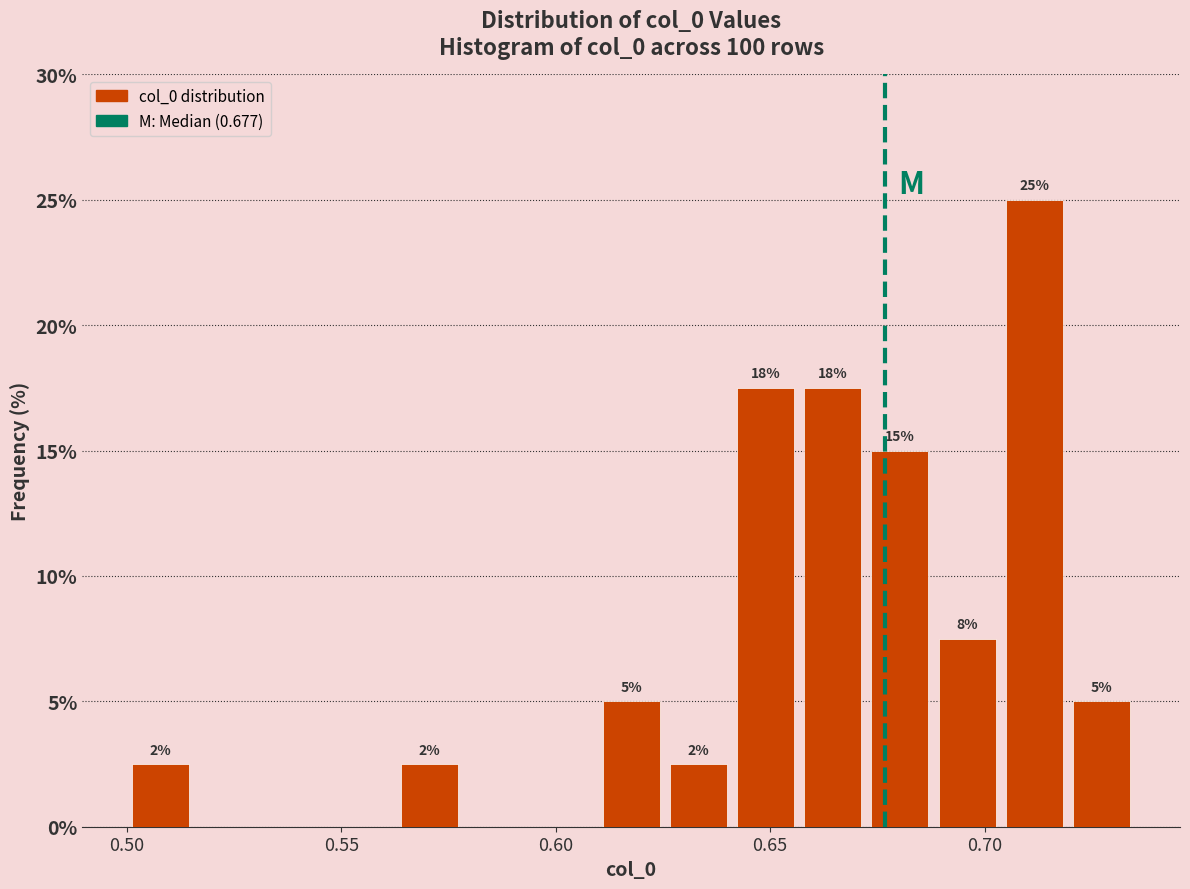

Read against the x-axis, roughly where is the centre of the tallest bar?

0.710